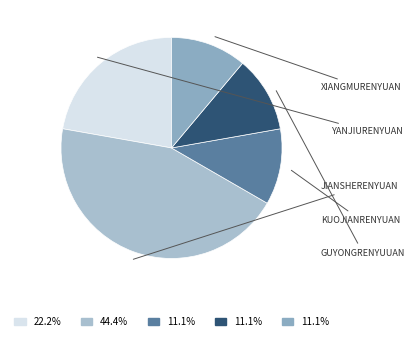

How many slices are in this pie chart?

5